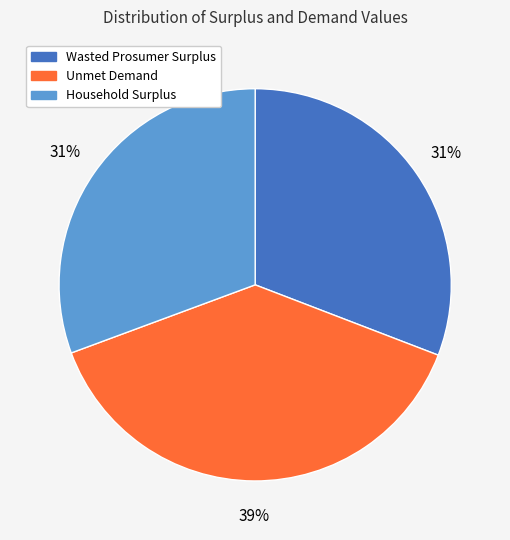

True or false: Household Surplus accounts for 31% of the total.

True